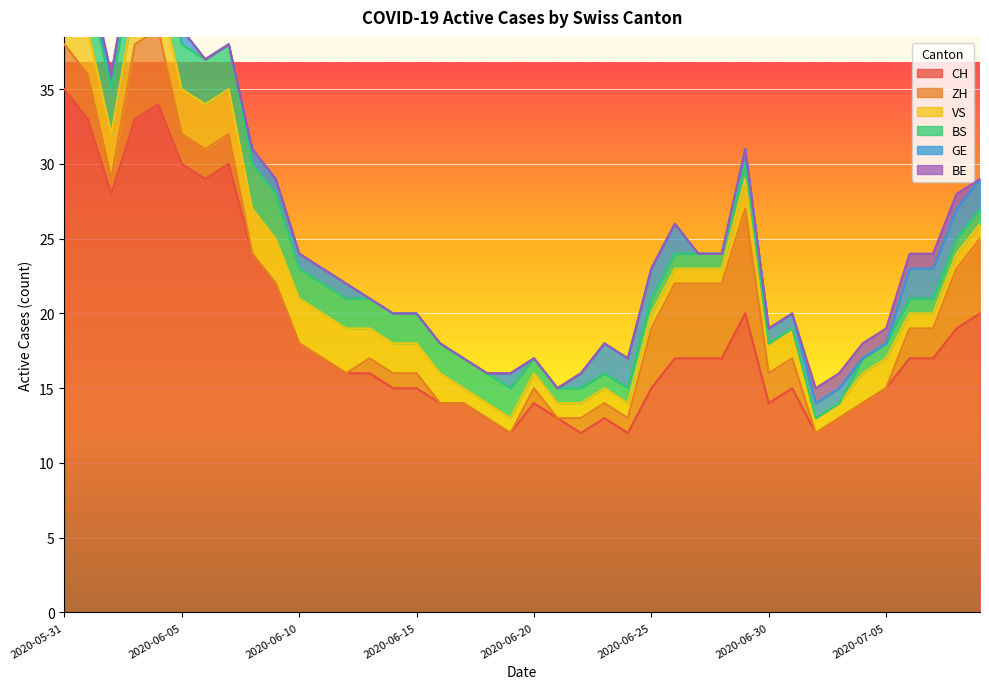

Does the chart display data point markers on the line(s)?

No